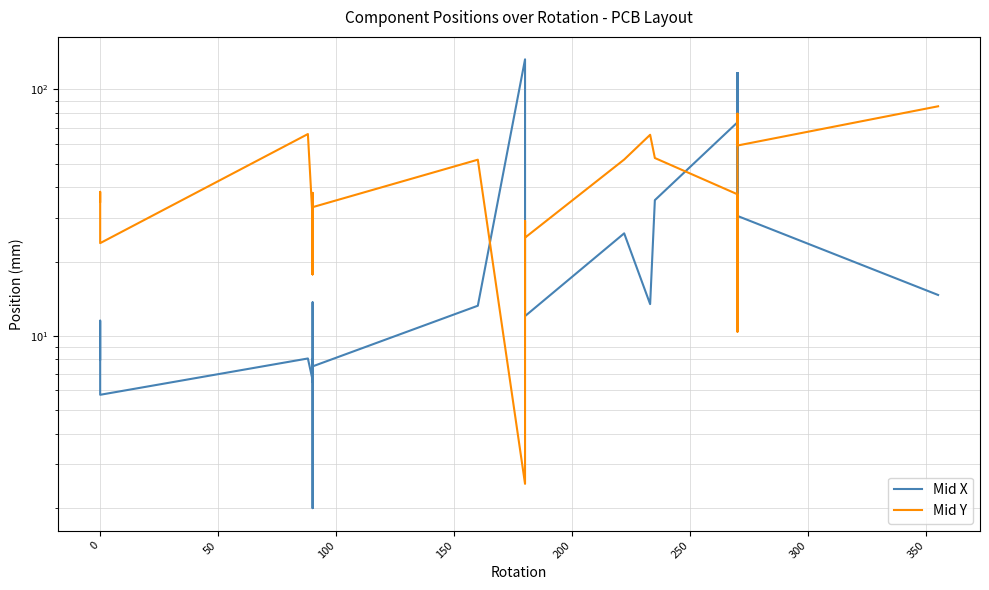

Is the value of Mid Y at 250 greater than the value of Mid X at 38?

Yes